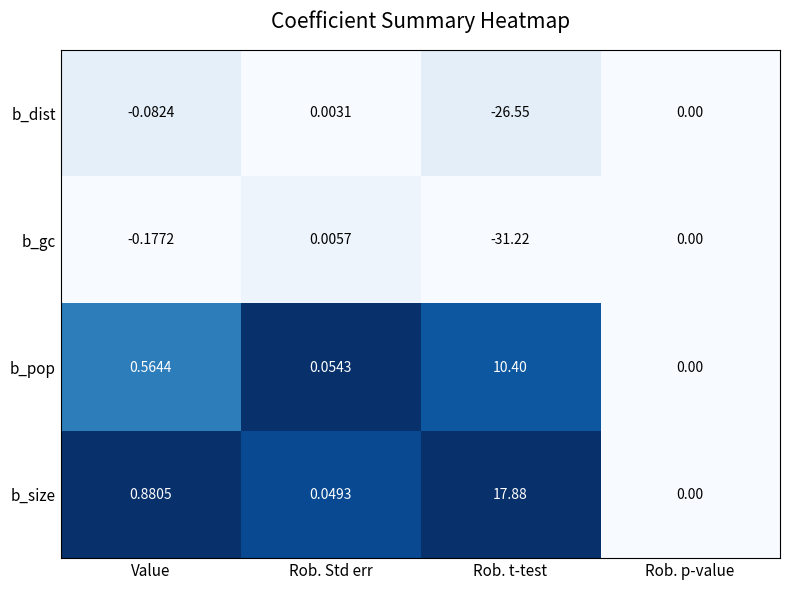

Which series has the largest total across all categories?

b_size